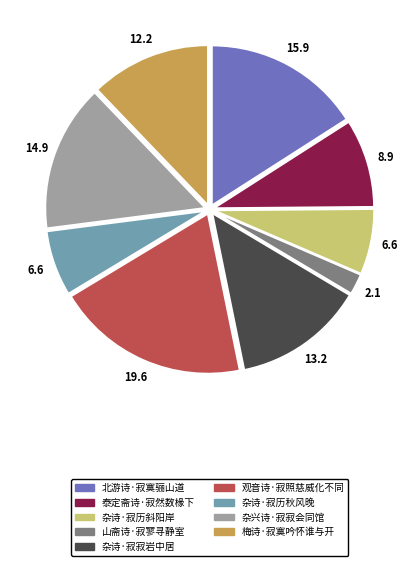

Is 杂诗·寂历斜阳岸 the majority of the pie?

No